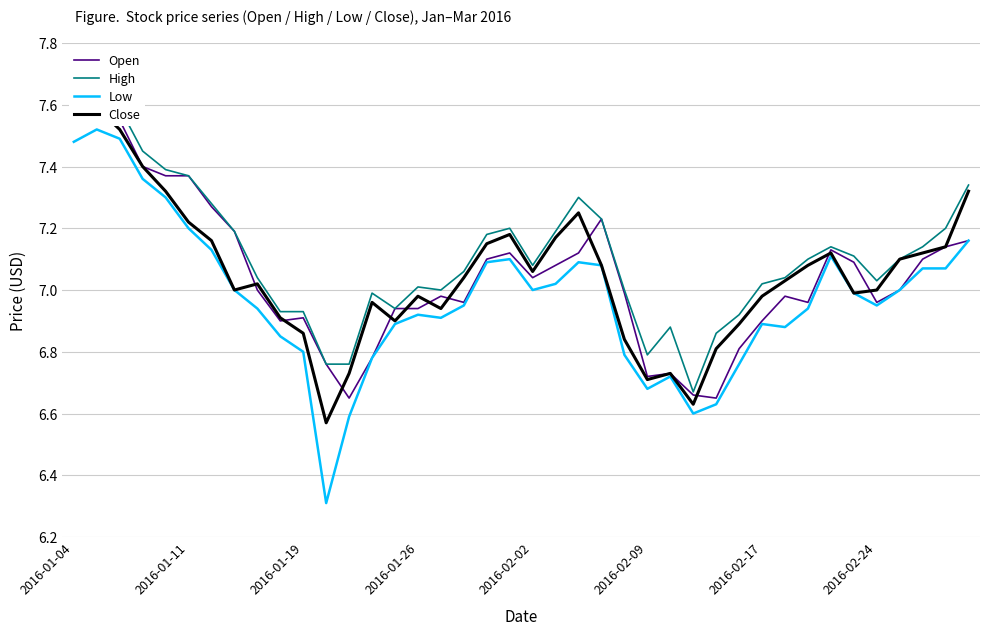

Which series has the largest total across all categories?

High